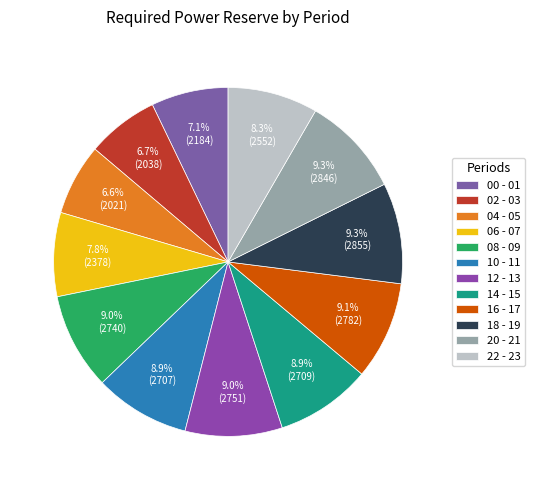

What percentage is the 12 - 13 slice, to the nearest percent?

9%